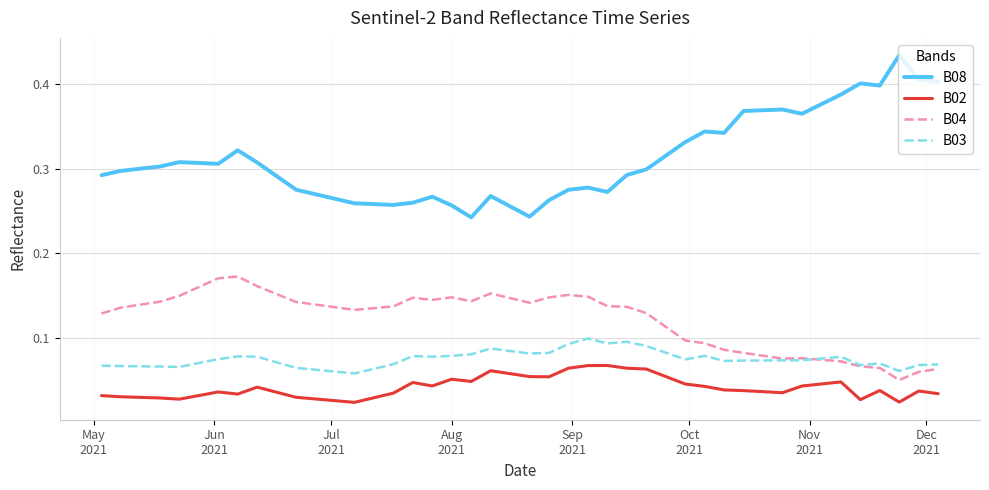

Which series has the largest range (max minus min)?

B08